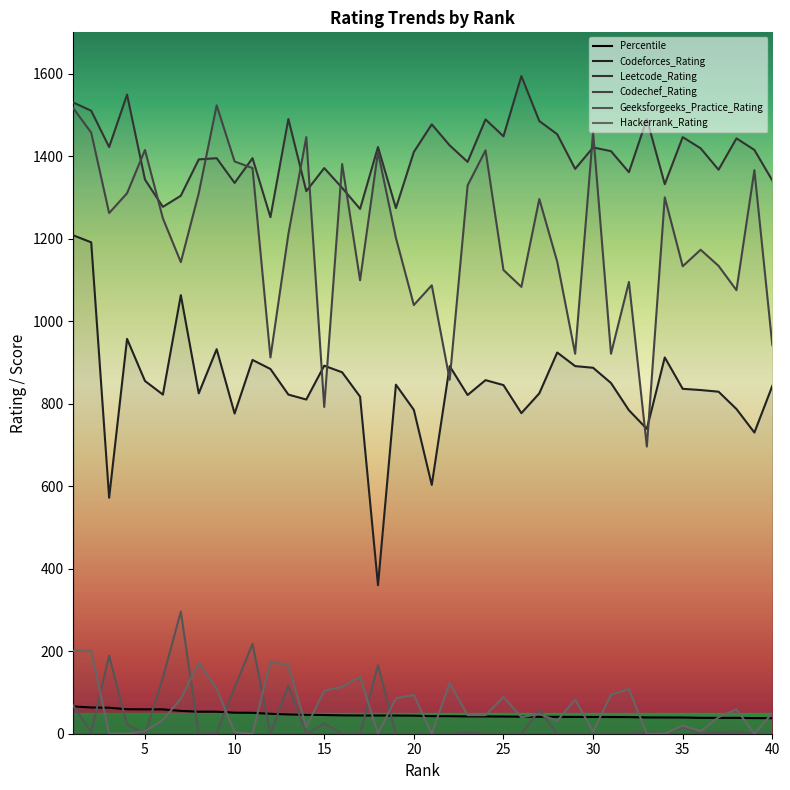

What is the difference between the maximum and minimum values in the Percentile series?

28.4